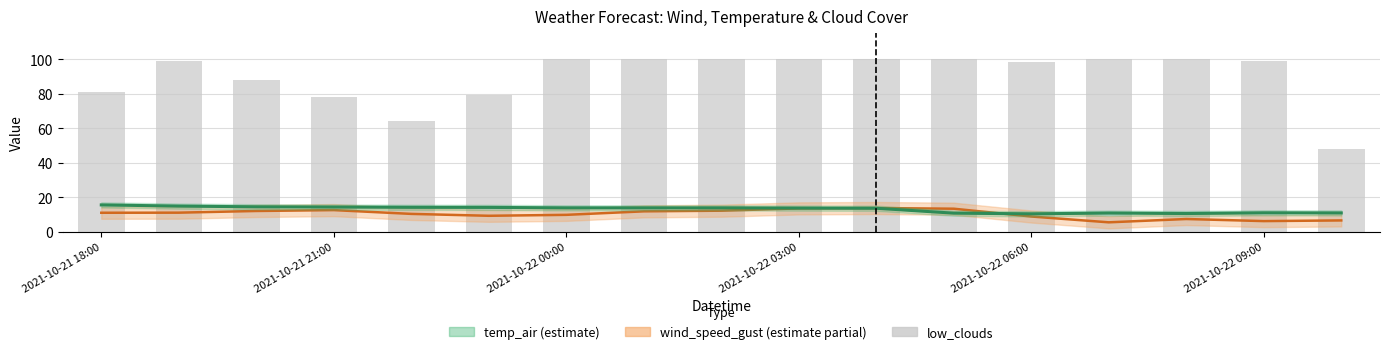

At 2021-10-21 21:00, list the series in order from smallest to largest.

wind_speed_gust, temp_air, low_clouds